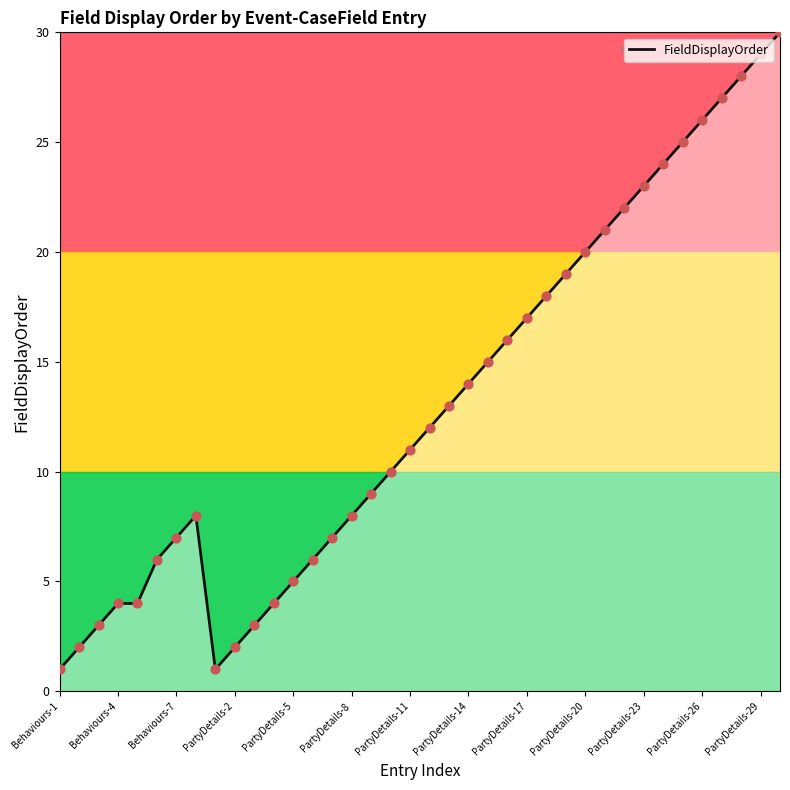

What is the greatest value displayed?

30